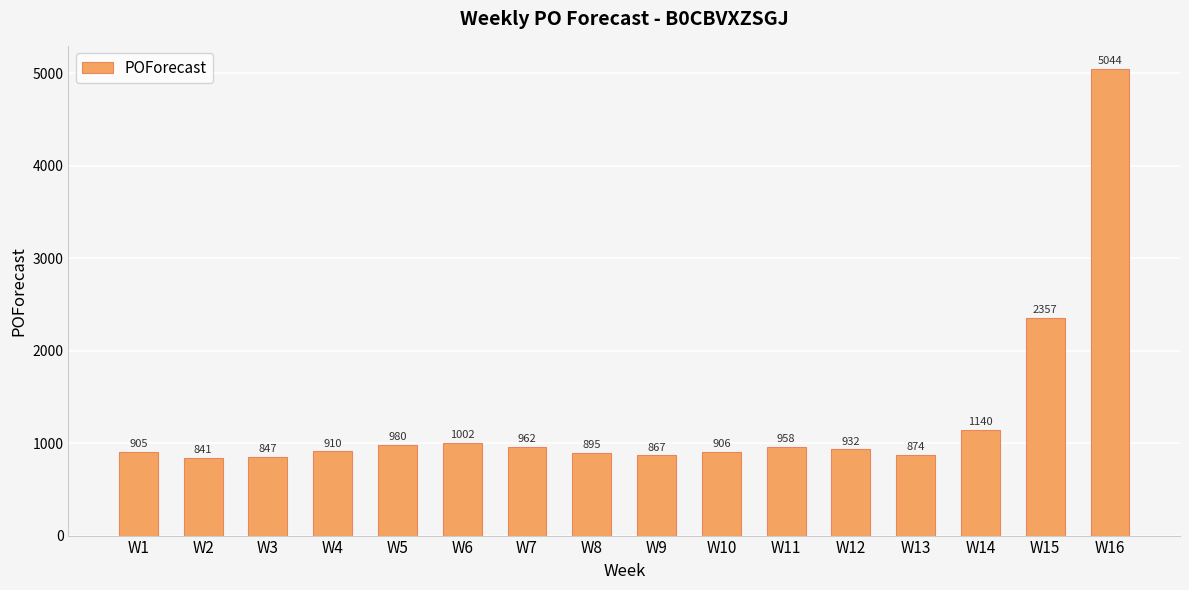

What is the value of the 14th bar from the left?

1140